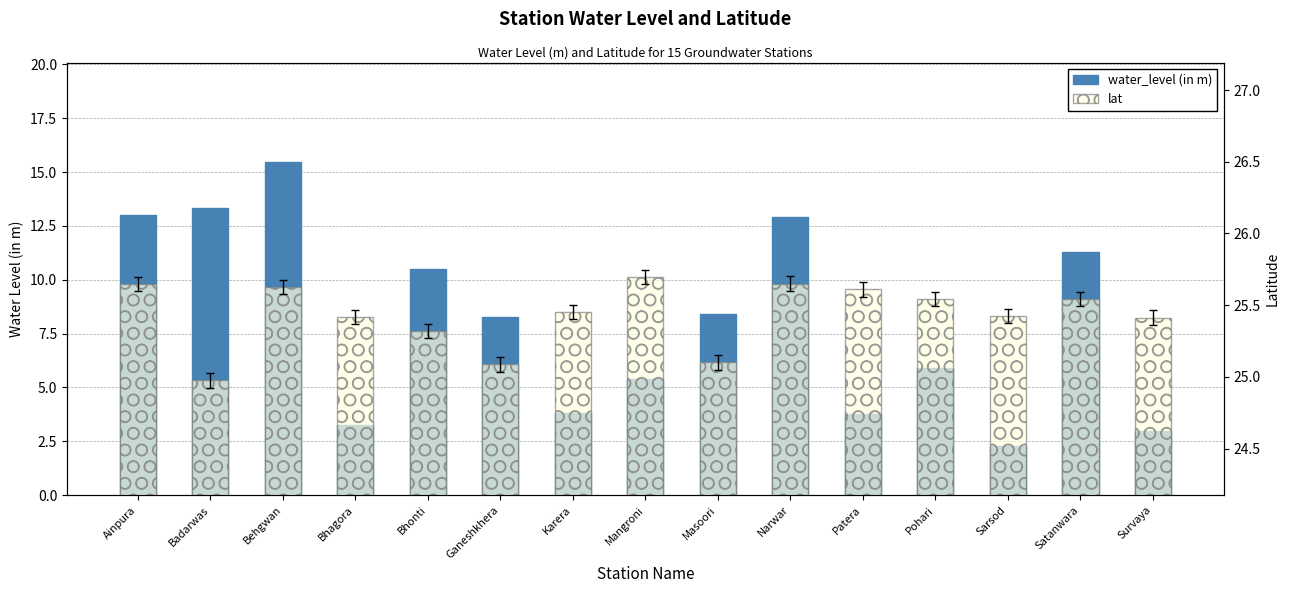

List the series in order of their peak value, highest first.

lat, water_level (in m)